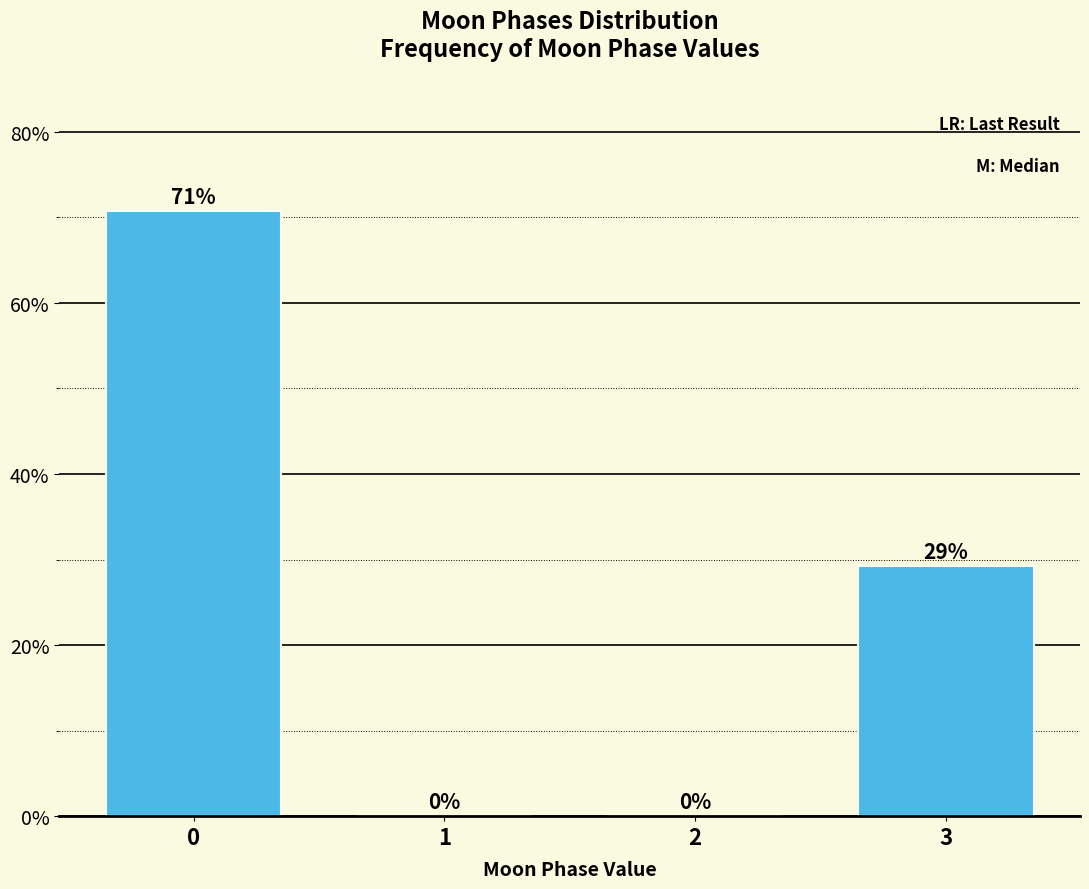

What is the greatest value displayed?

70.7